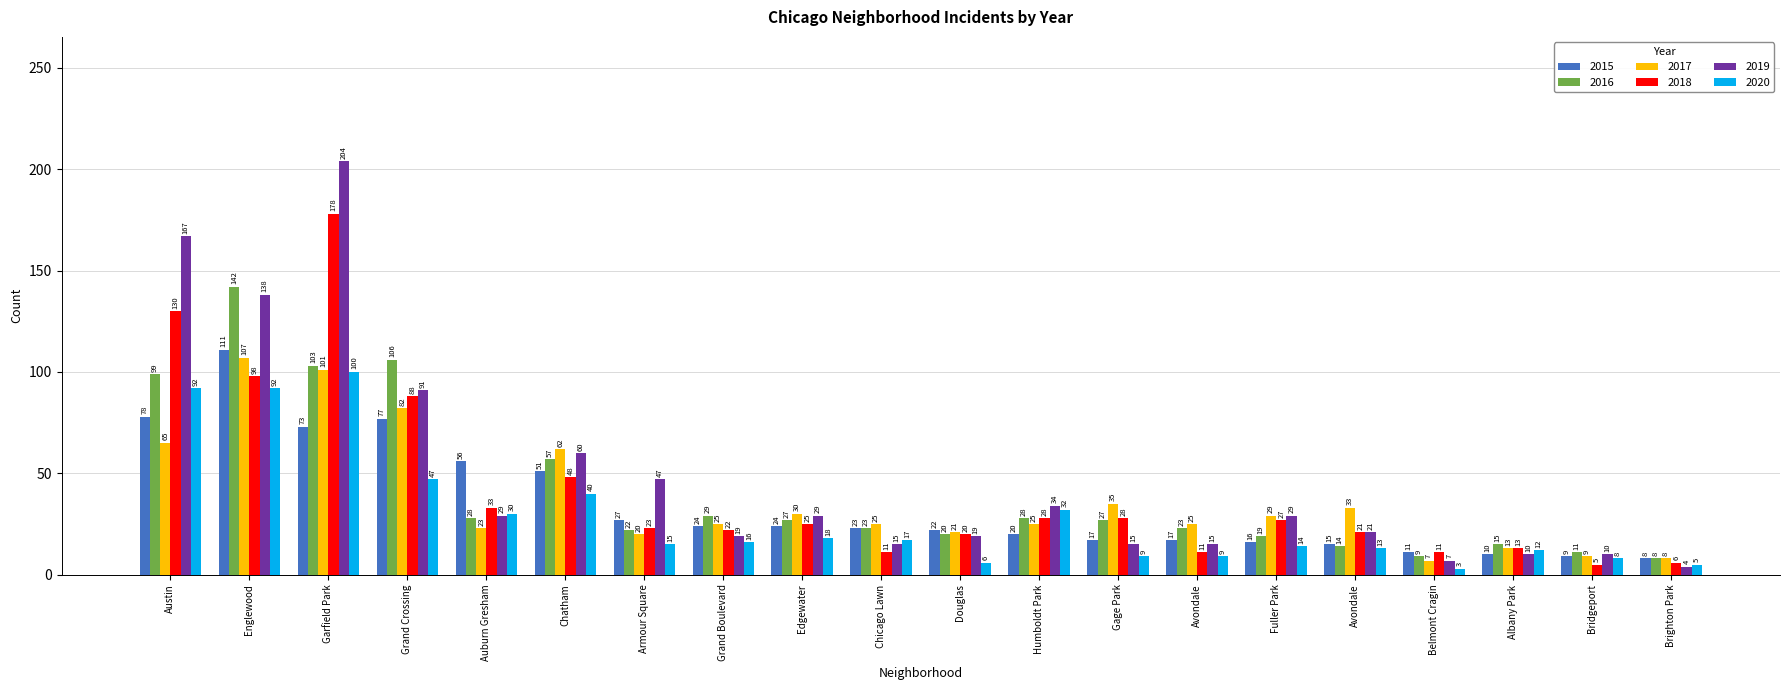

At how many categories does at least one series exceed 154?

2